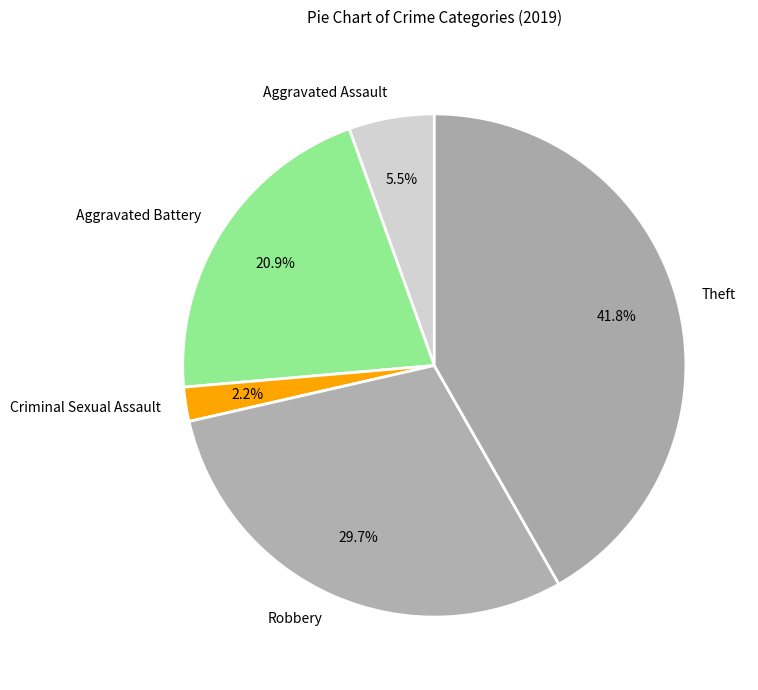

To the nearest percent, what percentage of the pie is Theft?

42%